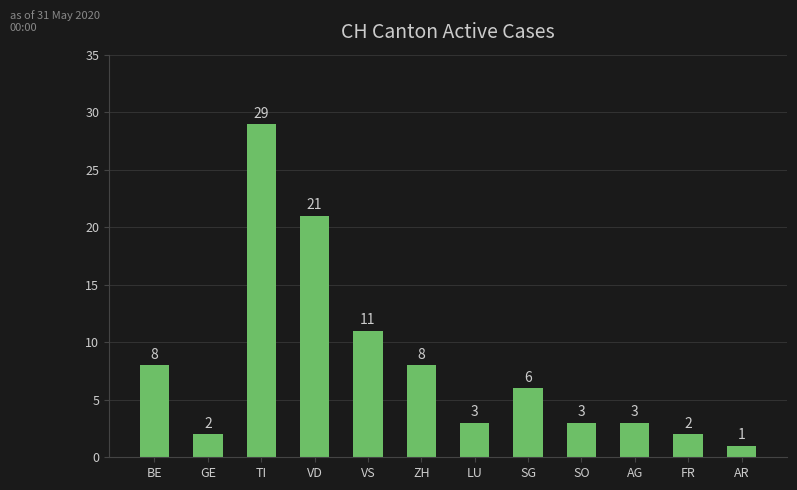

Where does the data first go above 6?

BE